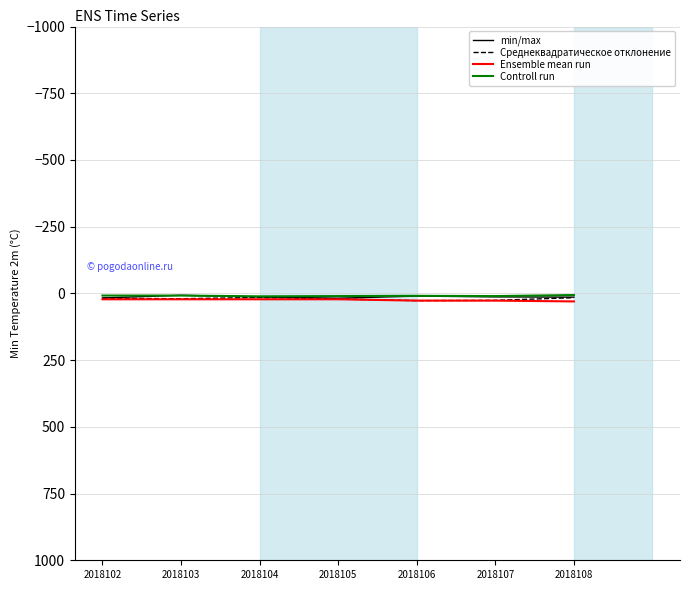

Is it true that min/max equals 14 at 2018108?

True